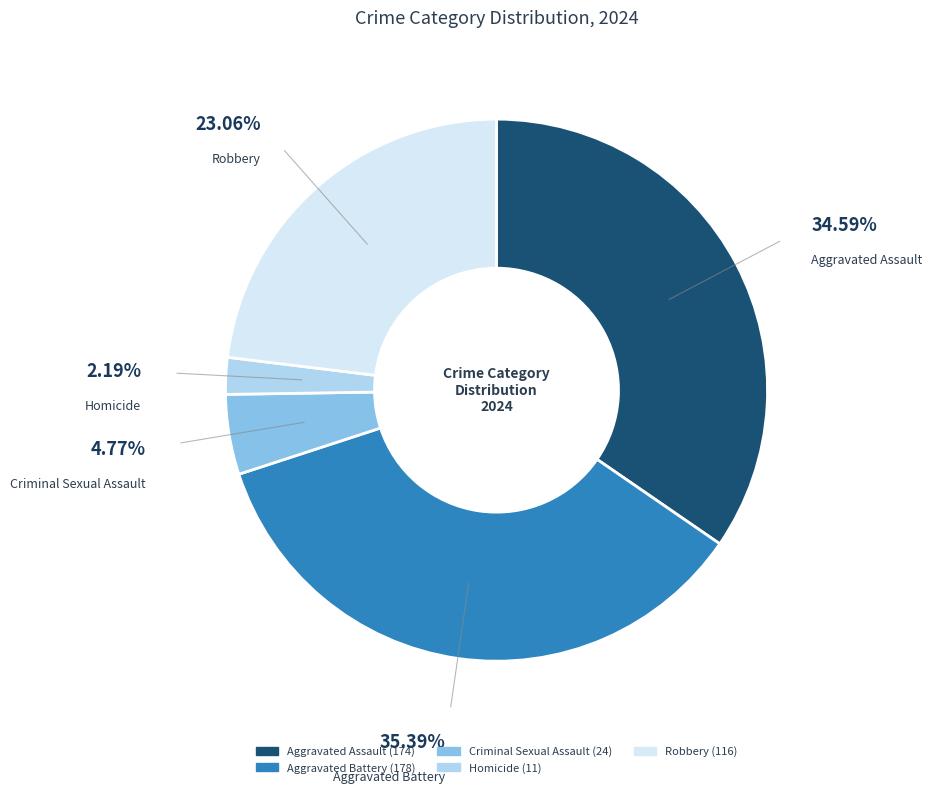

Do Aggravated Assault and Aggravated Battery together represent more than half of the pie?

Yes